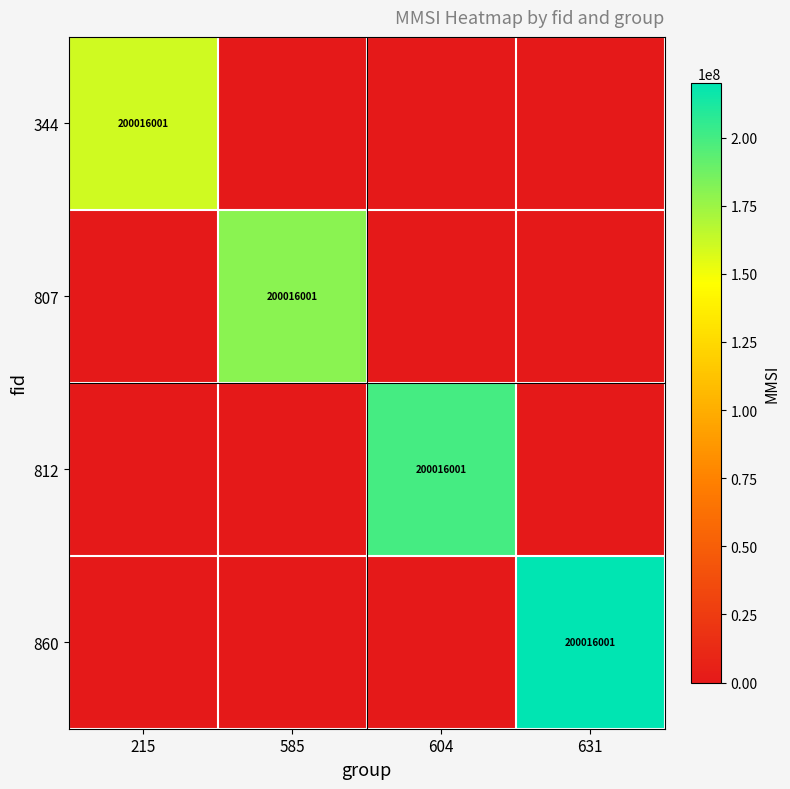

The 860 series shows 200016001 at 631. True or false?

True